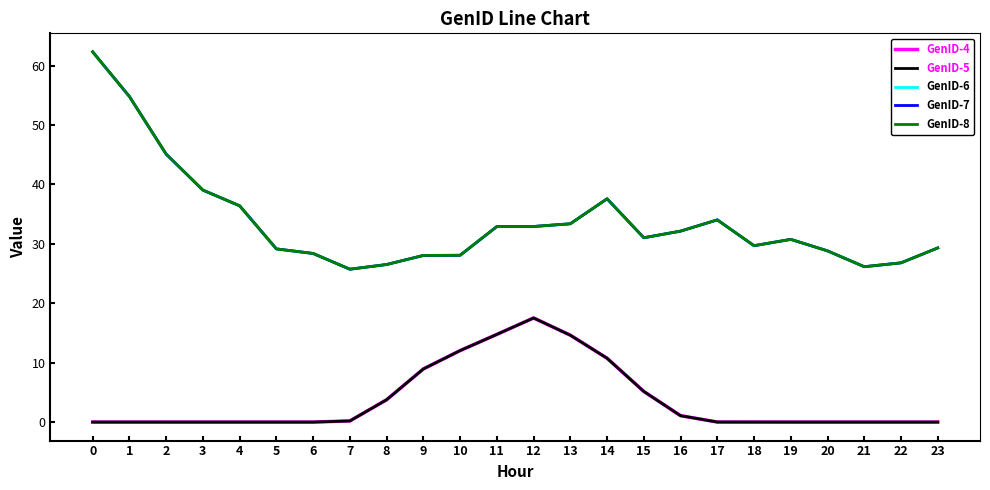

Is it true that GenID-7 equals 11.5 at 21?

False